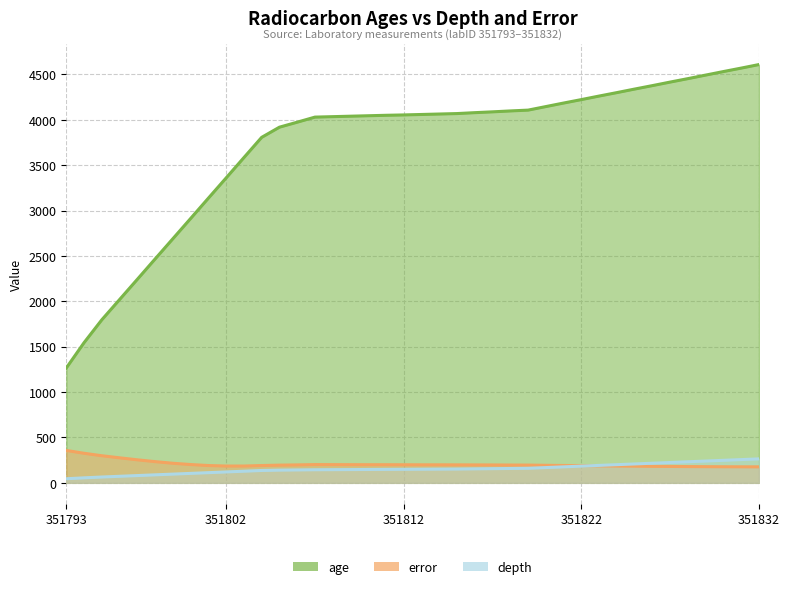

What is the value of the age point at the 4th from the left?

2019.0